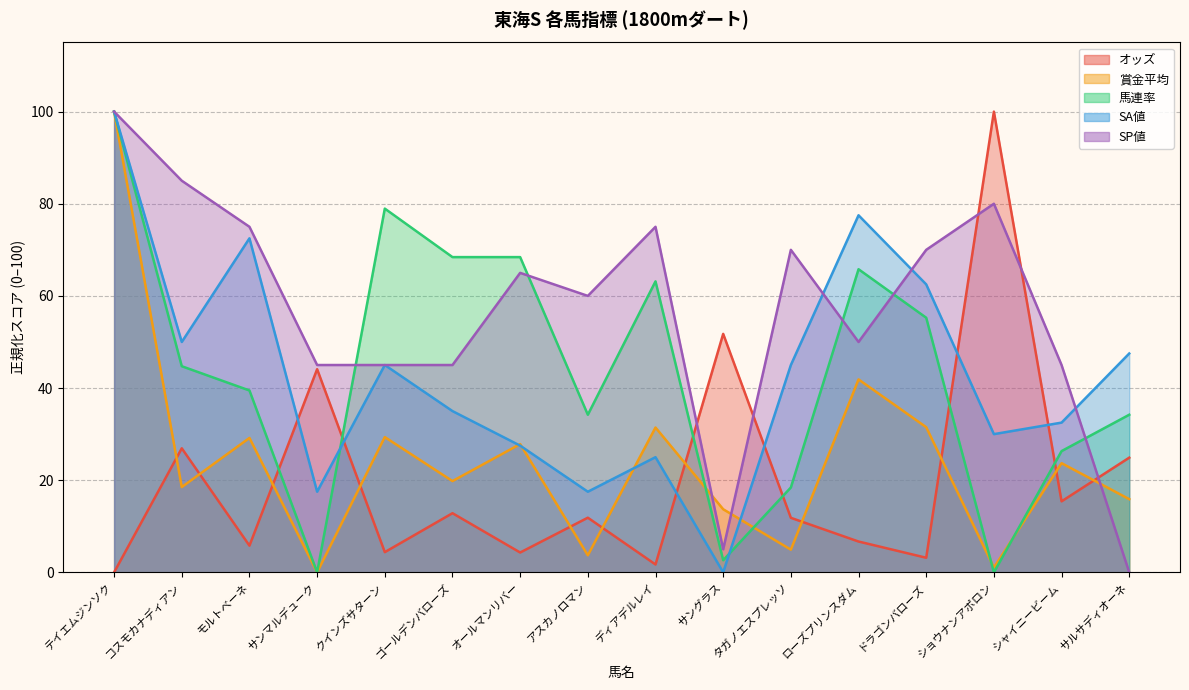

List the series in order of their peak value, highest first.

オッズ, 賞金平均, 馬連率, SA値, SP値